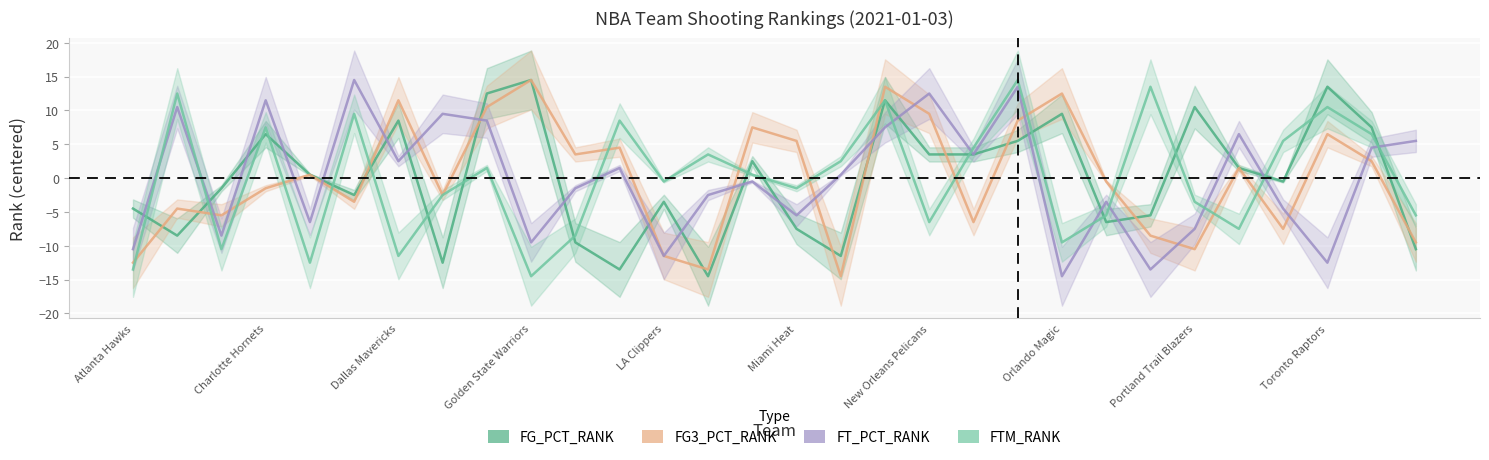

The value of FT_PCT_RANK at Miami Heat is -8.8. True or false?

False